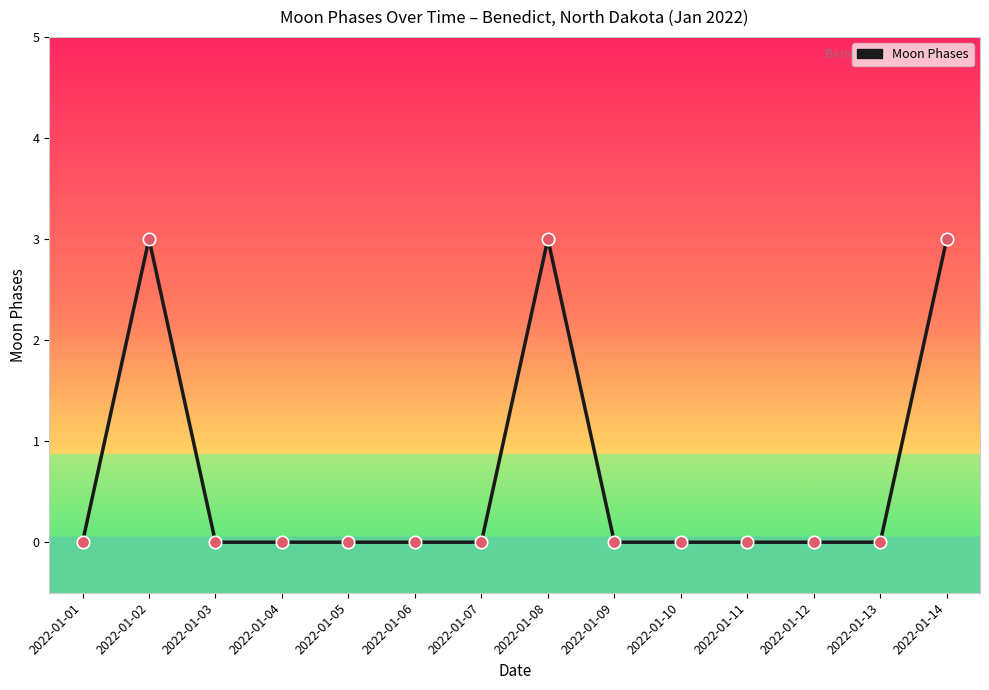

Between 2022-01-14 and 2022-01-13, which is larger?

2022-01-14